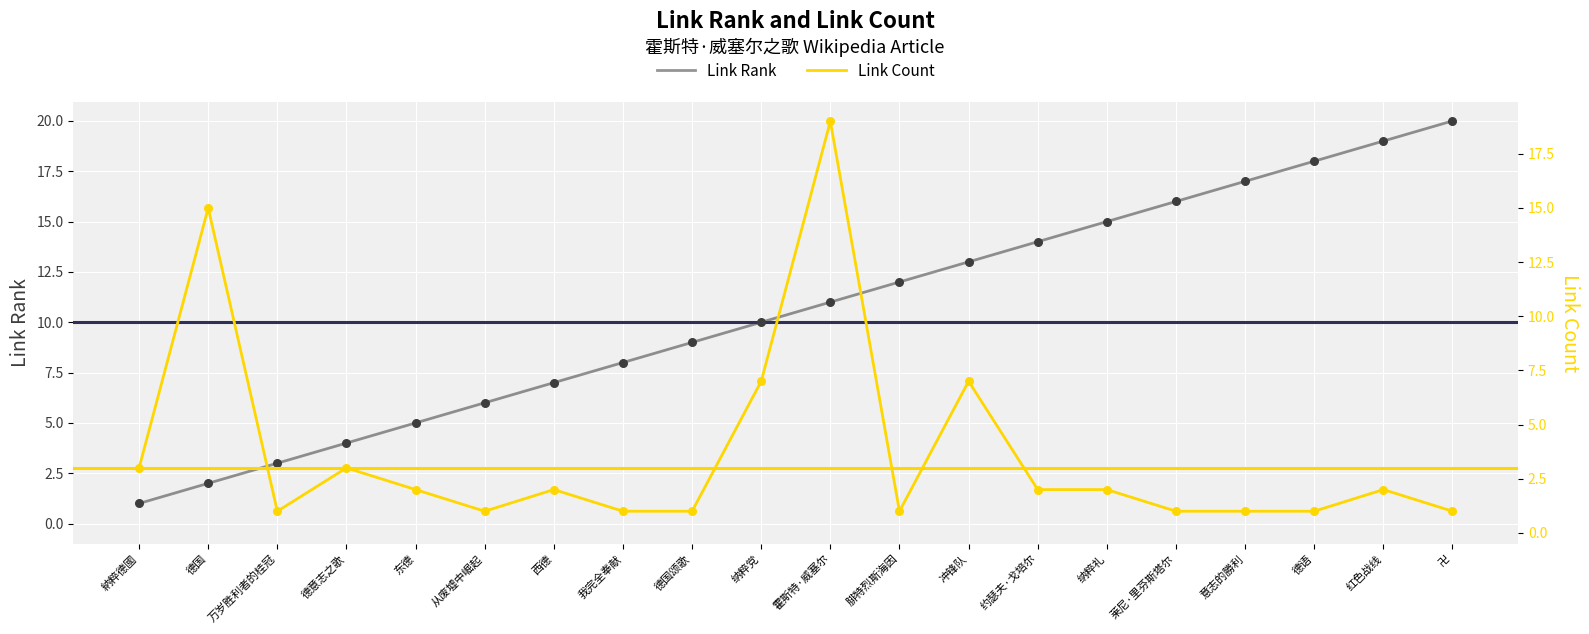

At which category is the sum across all series the highest?

霍斯特·威塞尔